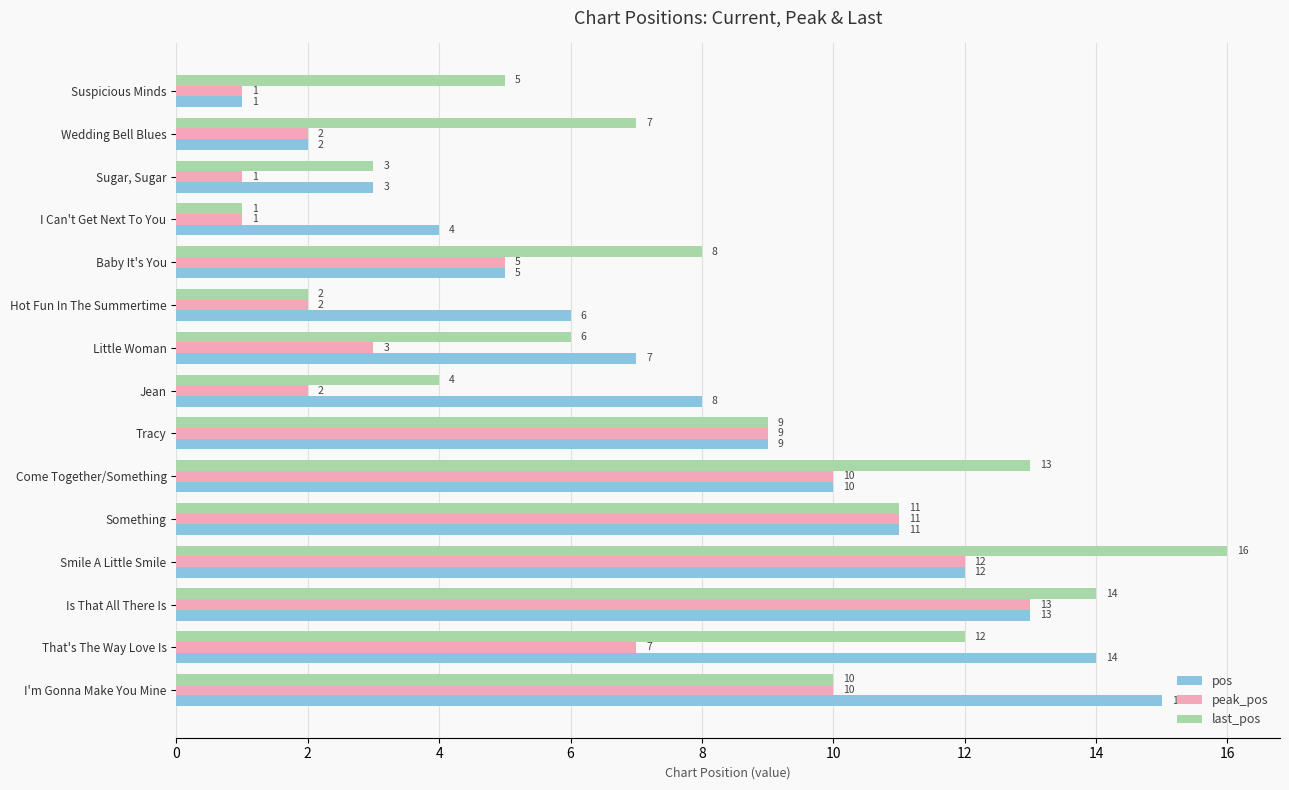

At which label is pos closest to 8?

Jean